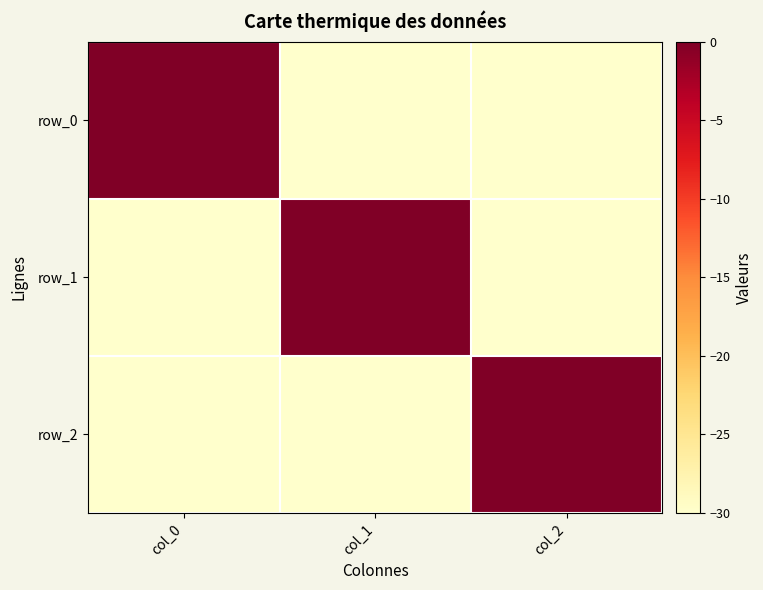

Reading left to right, extract all data points from this chart.

row_0: 0	-30	-30
row_1: -30	0	-30
row_2: -30	-30	0